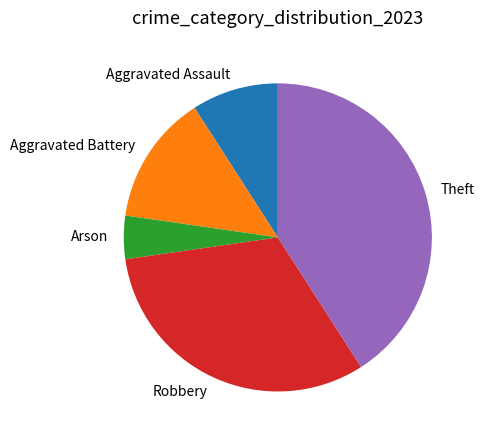

Which category has the biggest portion of the pie?

Theft